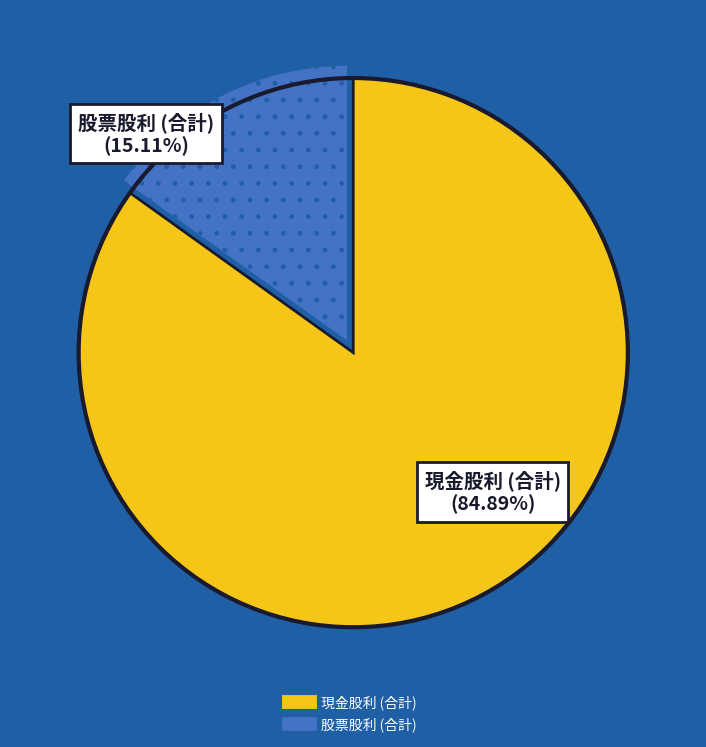

How many slices are in this pie chart?

2